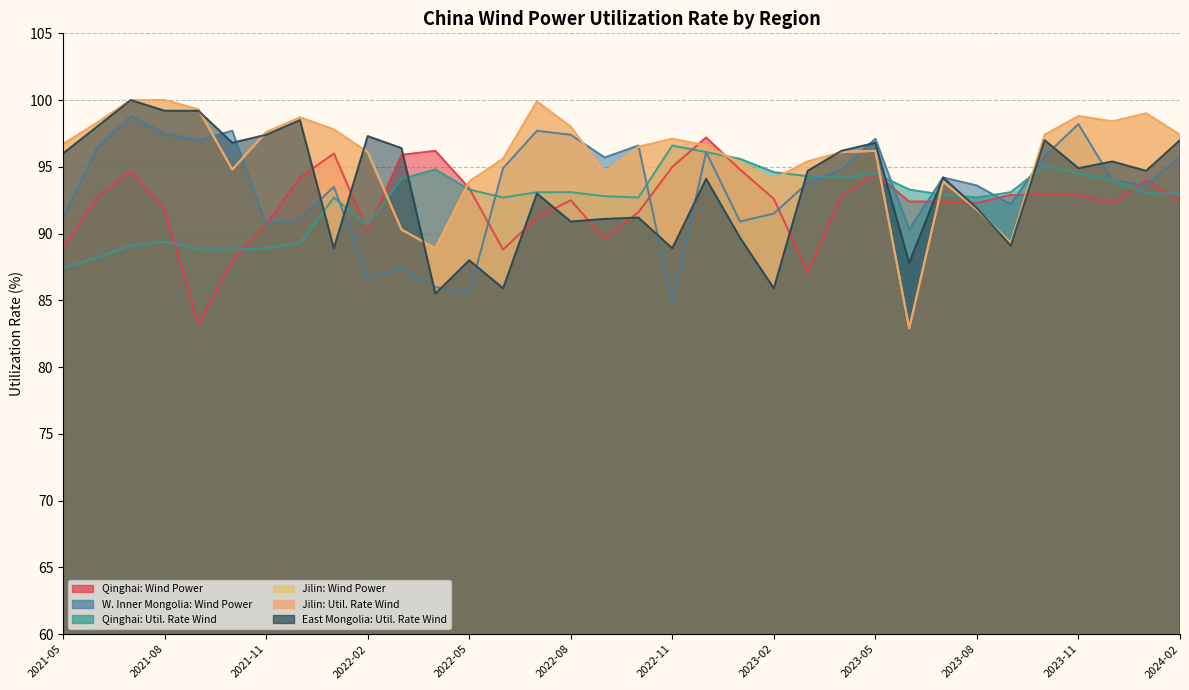

Does the chart display data point markers on the line(s)?

No